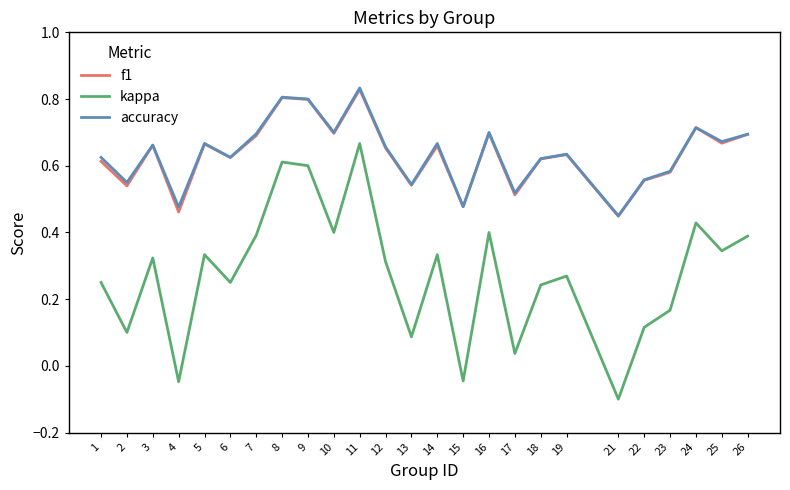

At which category is the sum across all series the highest?

11